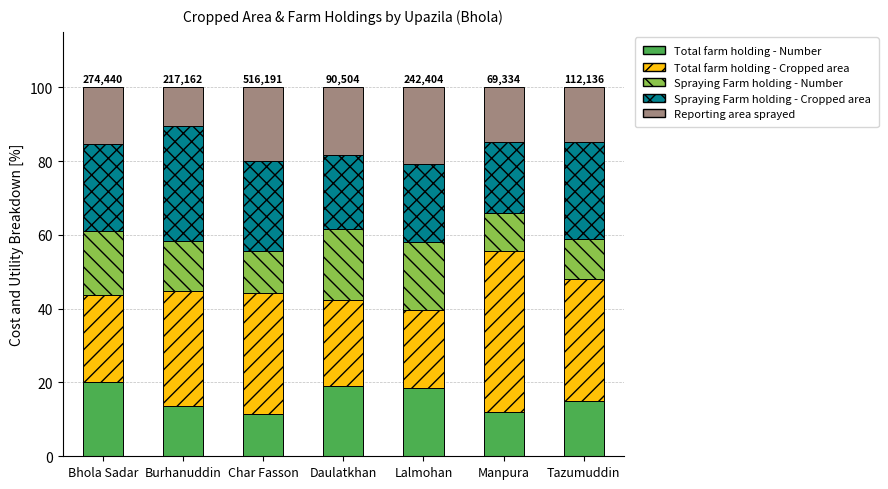

Count the number of categories in the chart.

7